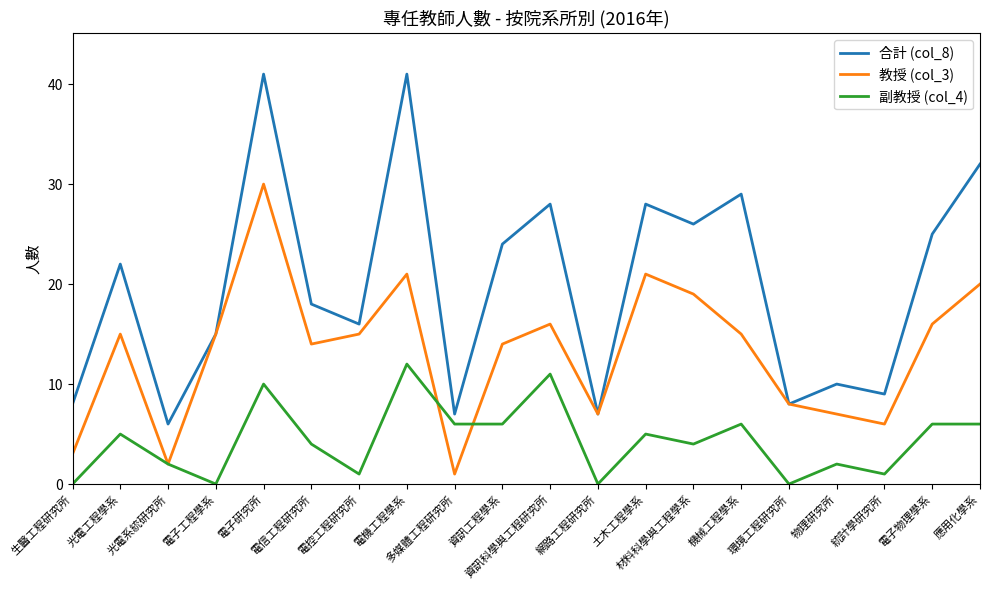

True or false: 副教授 (col_4) and 教授 (col_3) cross at least once.

True